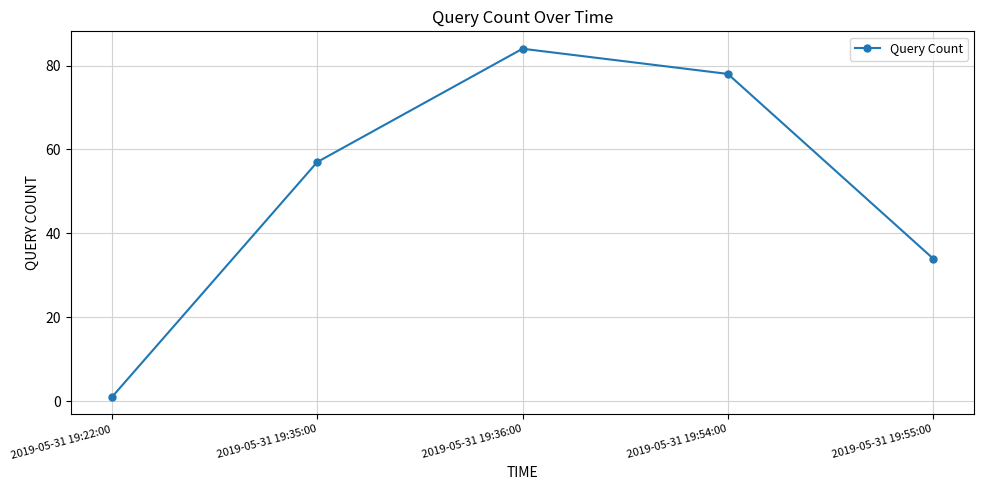

Which has a higher value, 2019-05-31 19:36:00 or 2019-05-31 19:22:00?

2019-05-31 19:36:00